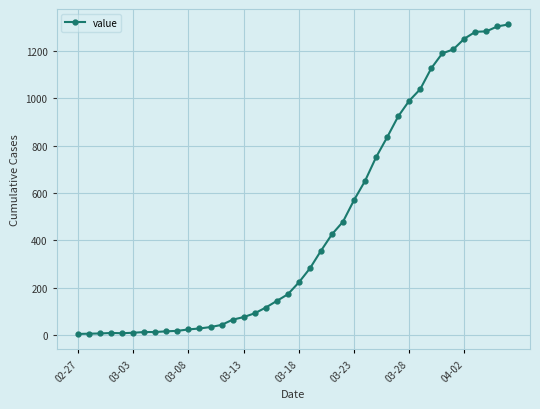

What is the greatest value displayed?

1311